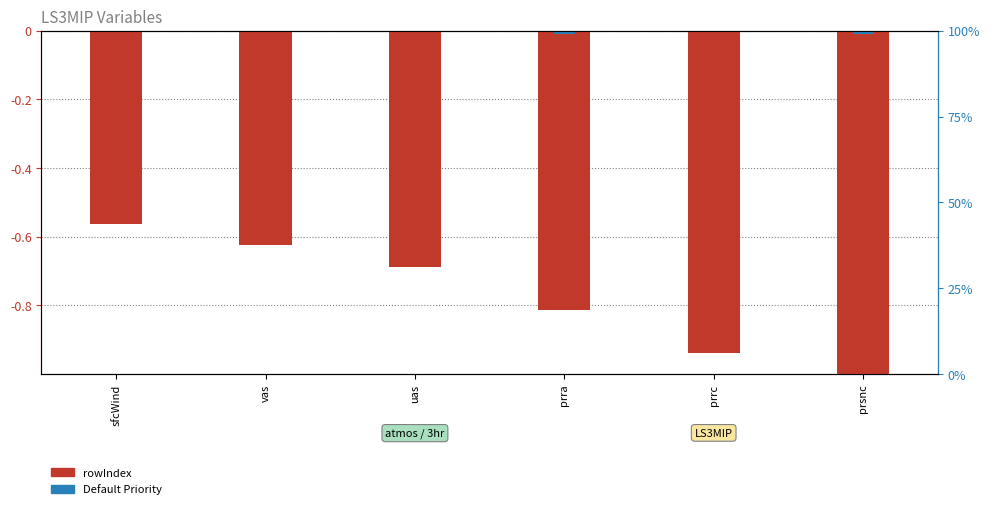

What is the label of the 3rd bar from the left?

uas